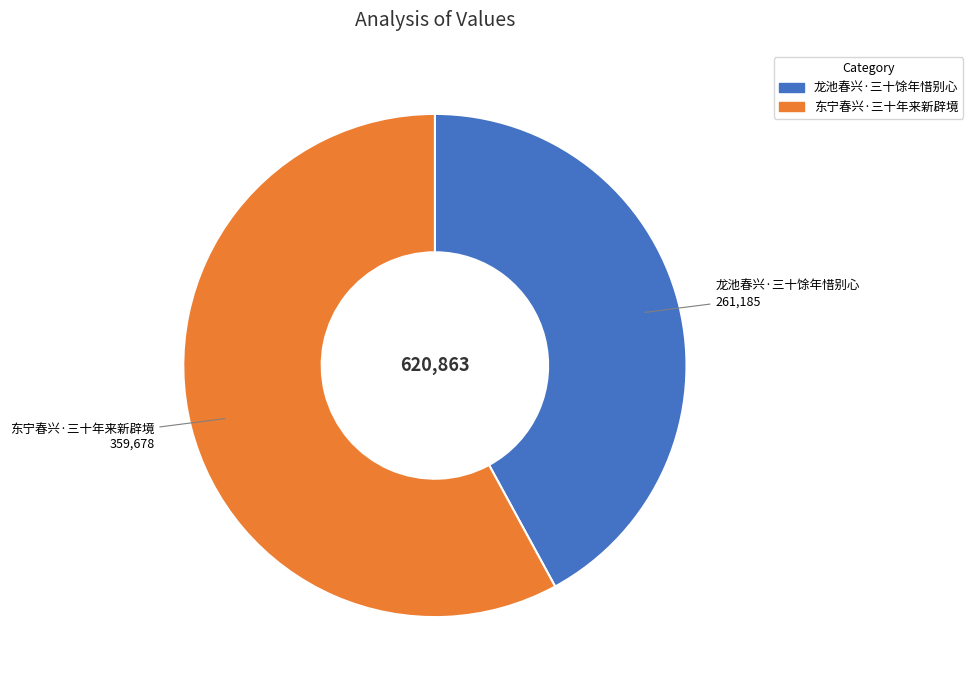

True or false: 龙池春兴·三十馀年惜别心 accounts for 54% of the total.

False